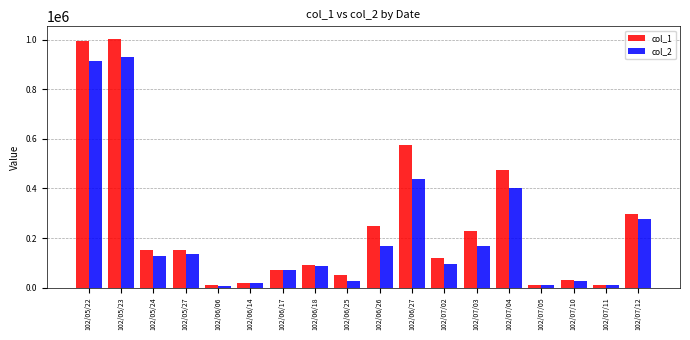

What is the maximum value shown in the chart?

1003000